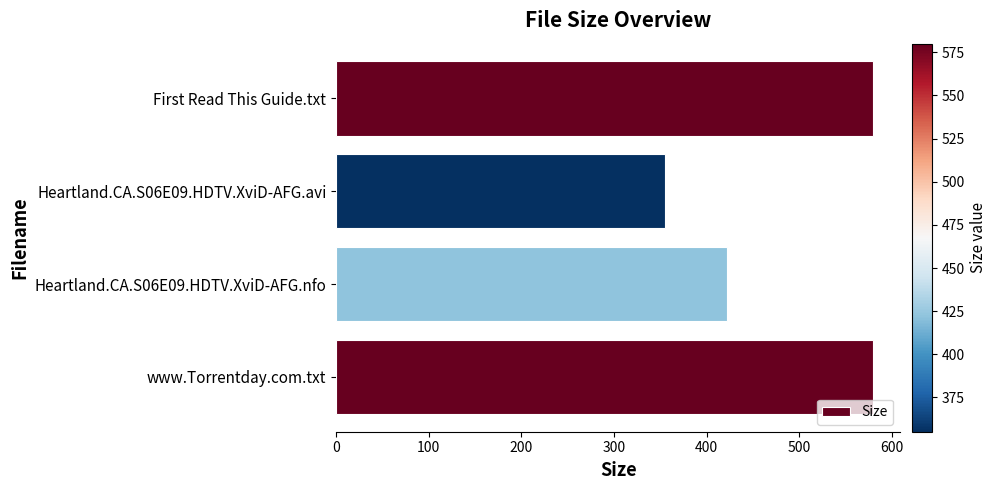

Are the bars horizontal?

Yes